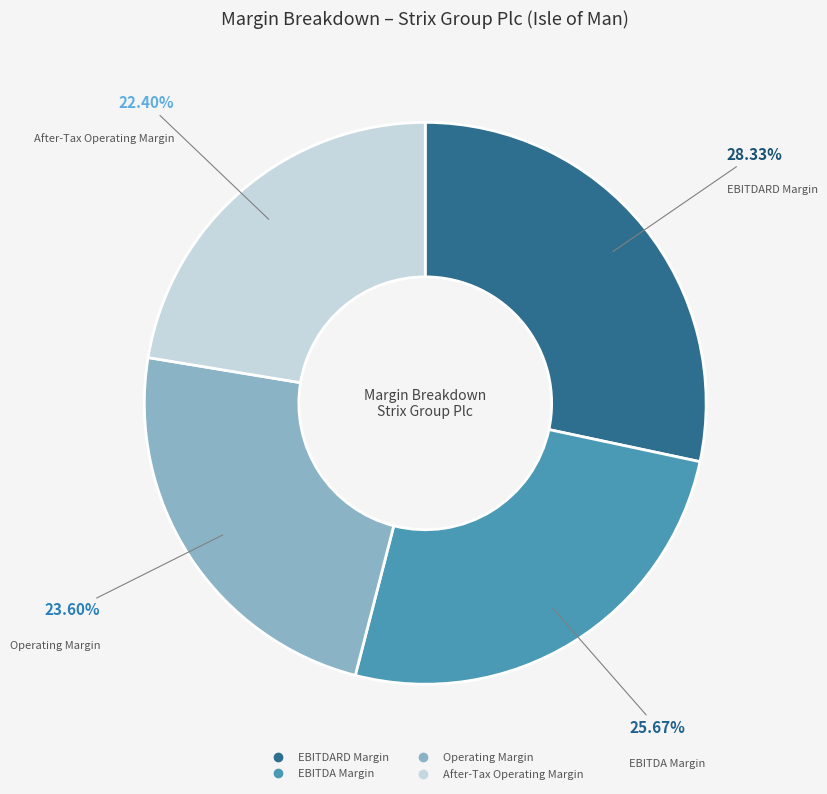

To the nearest percent, what percentage of the pie is Operating Margin?

24%